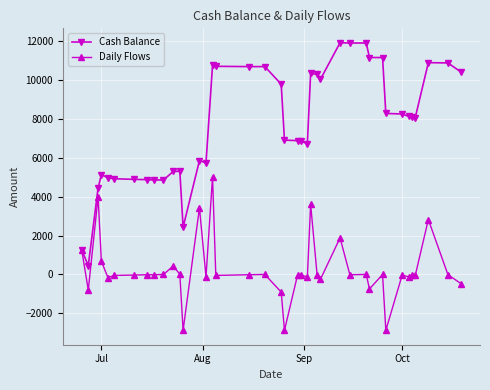

What is the value of the Cash Balance point at the 29th from the left?

11921.8